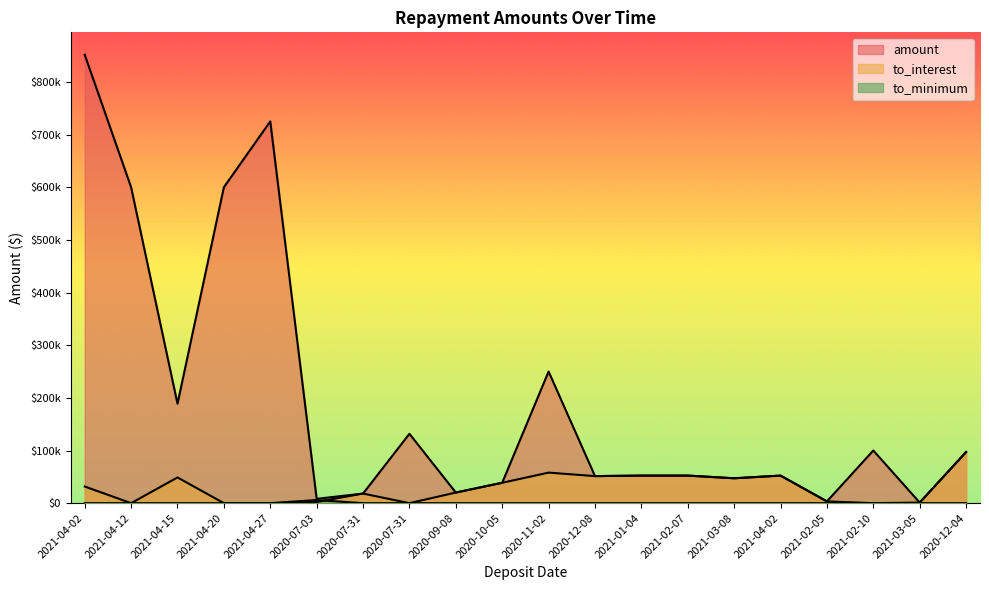

What is the sum of all to_interest values?

575224.7